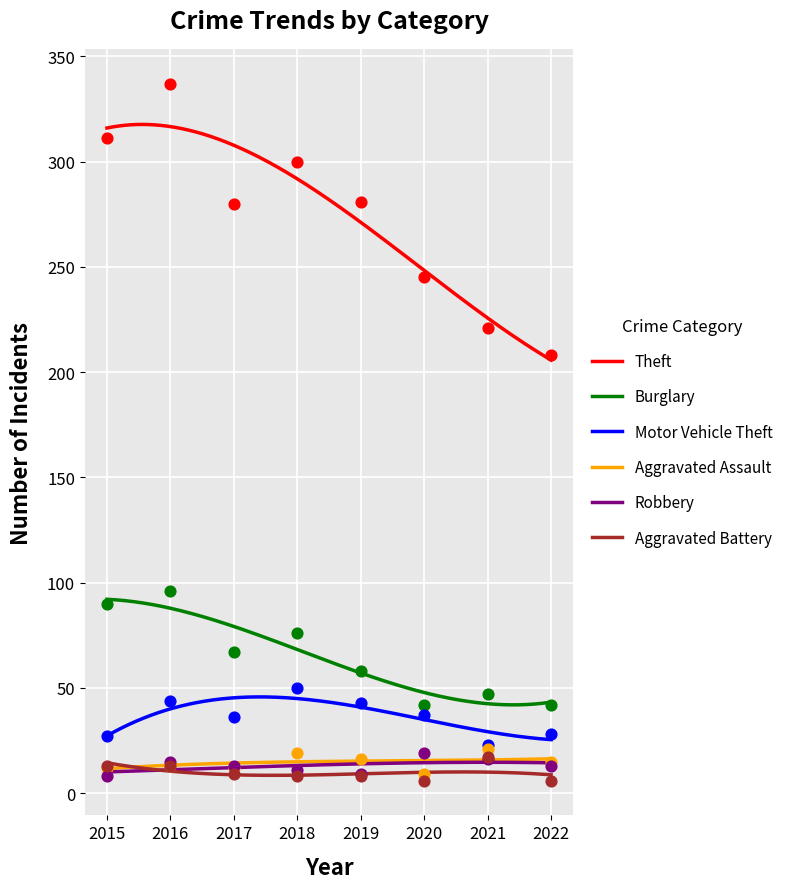

At which category is the sum across all series the highest?

2016